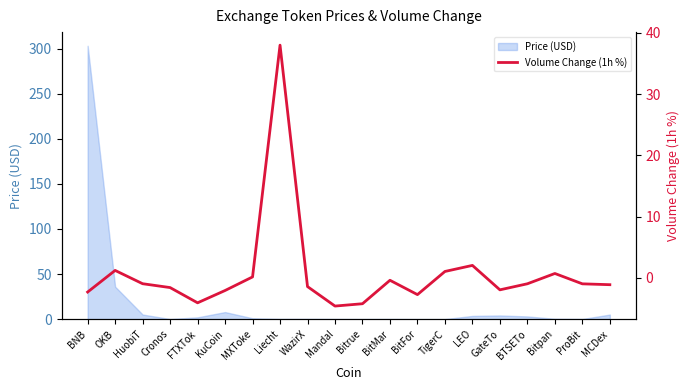

What is the value of the 17th point from the left?

-1.0